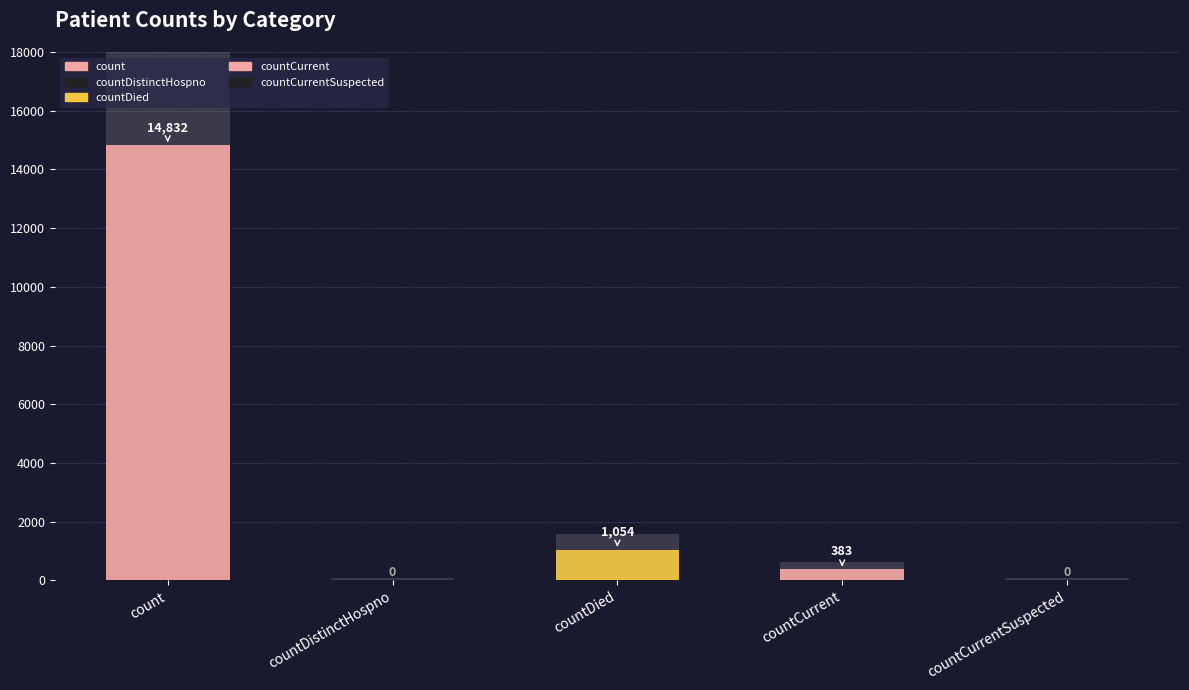

What is the sum of all values?

16269